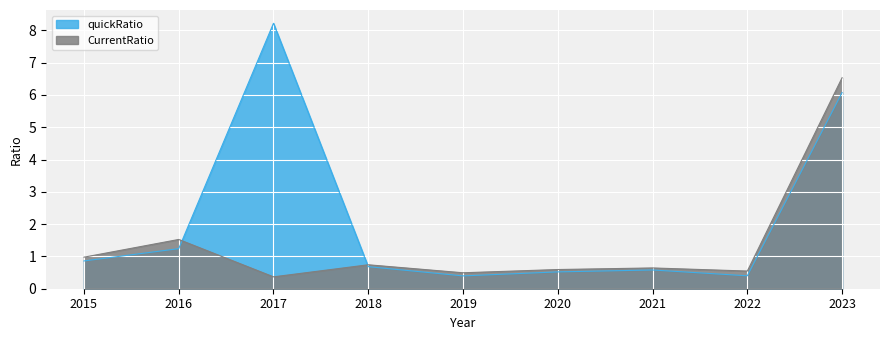

Which category has the lowest value in the quickRatio series?

2019